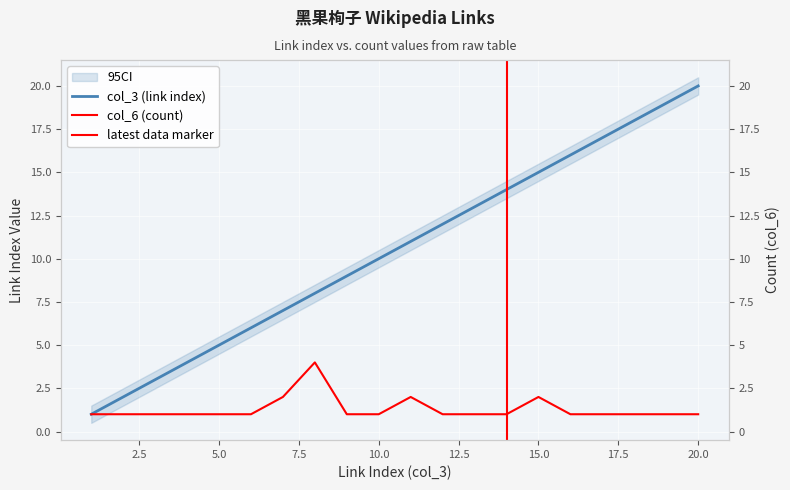

Reading left to right, extract all data points from this chart.

col_3 (link index): 1	2	3	4	5	6	7	8	9	10	11	12	13	14	15	16	17	18	19	20
col_6 (count): 1	1	1	1	1	1	2	4	1	1	2	1	1	1	2	1	1	1	1	1